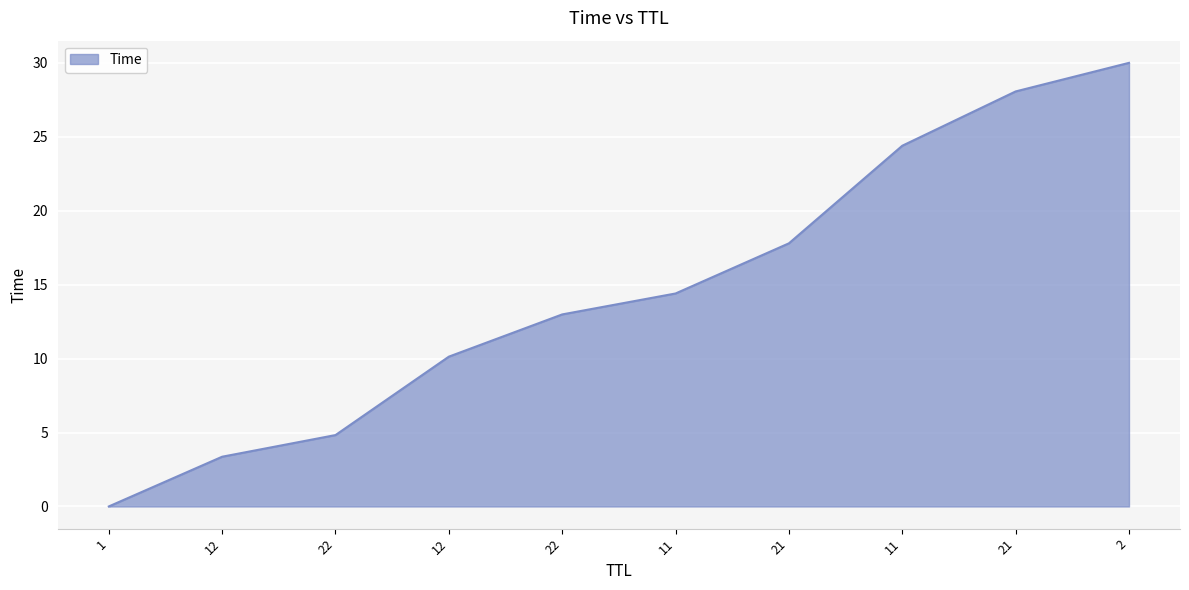

Reading left to right, list all the values displayed in this chart.

0.0	3.4	4.8	10.1	13.0	14.4	17.8	24.4	28.1	30.0